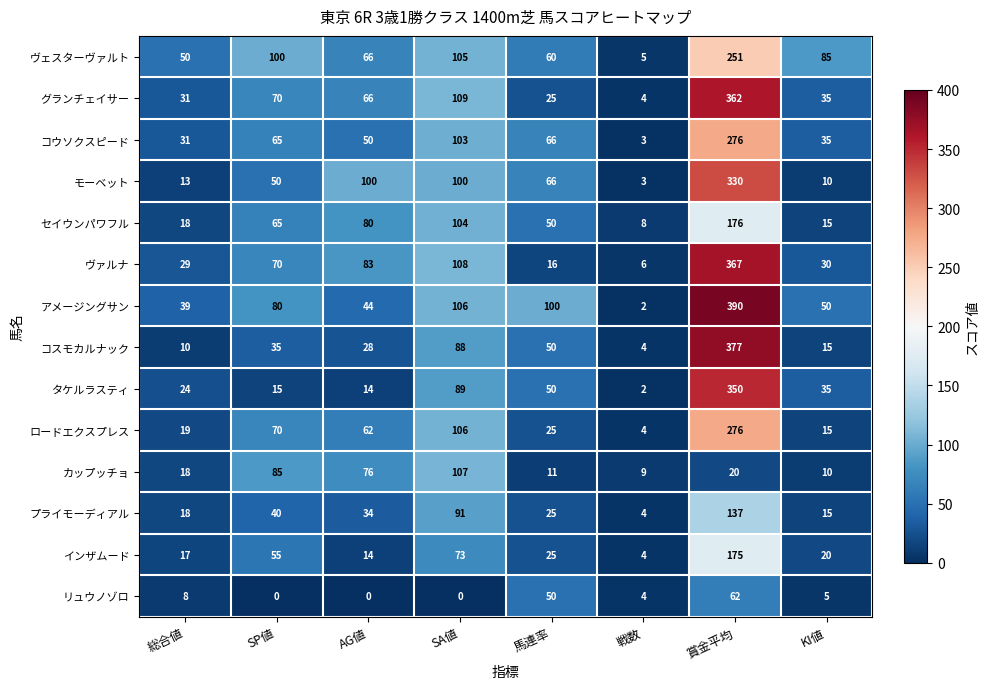

Which series has the largest range (max minus min)?

アメージングサン